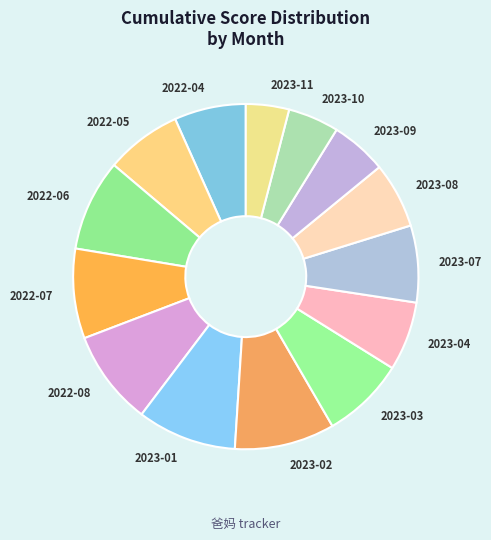

Does 2023-04 represent more than half of the total?

No